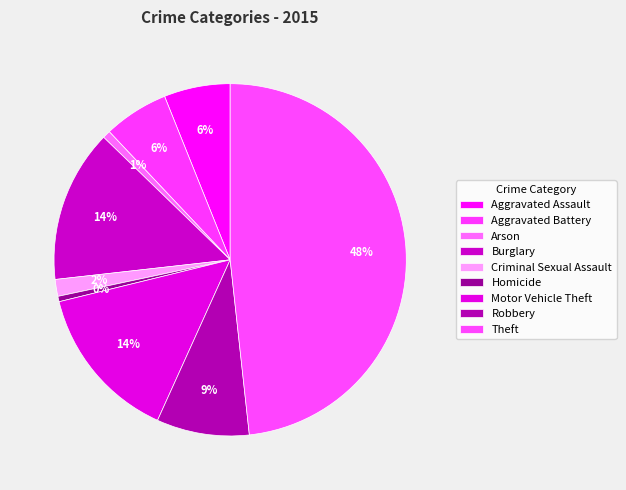

How many slices are in this pie chart?

9